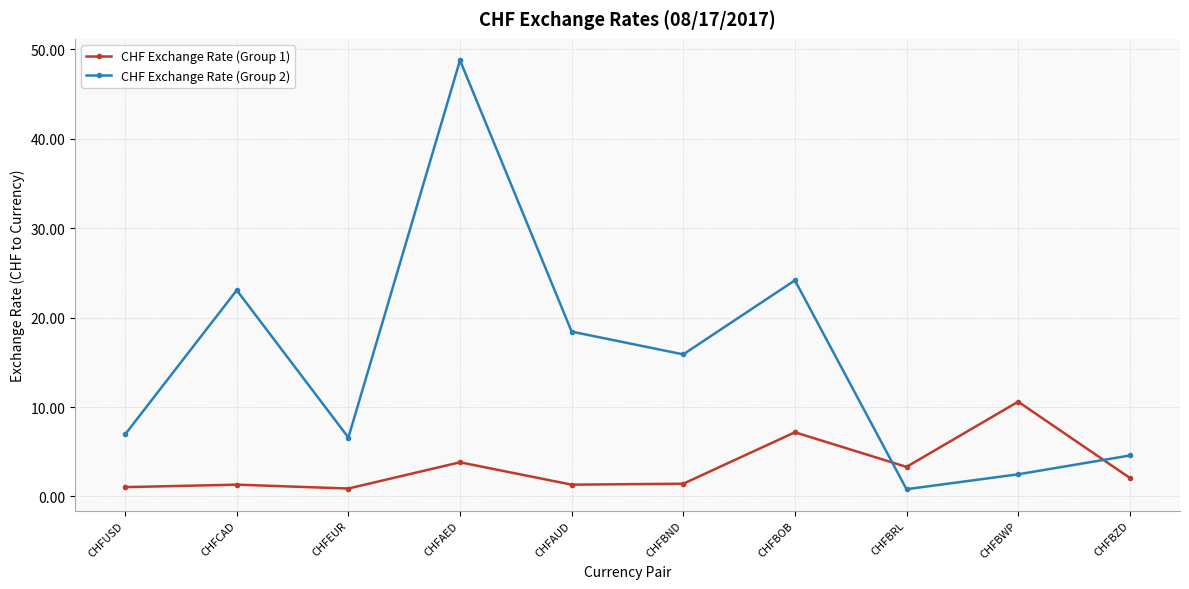

Is it true that CHF Exchange Rate (Group 1) equals 1.3 at CHFAUD?

True